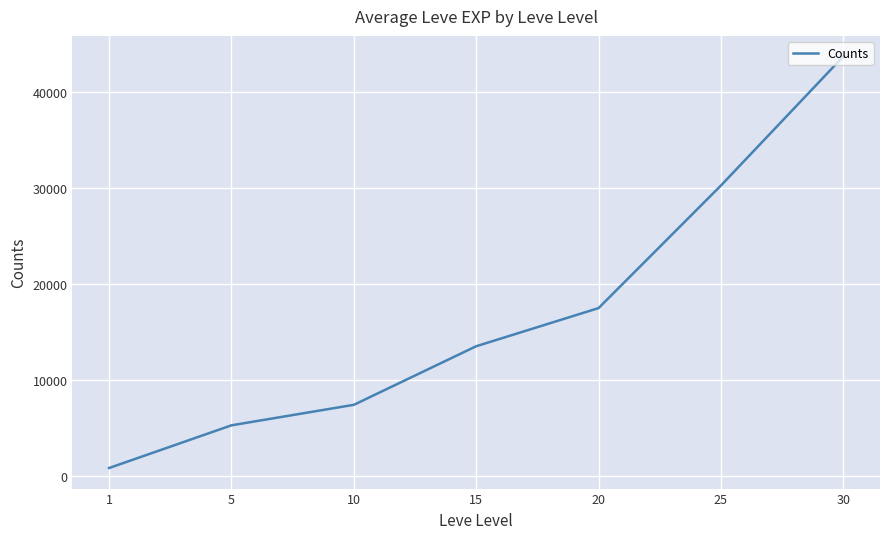

Which category has the lowest value across all series?

1